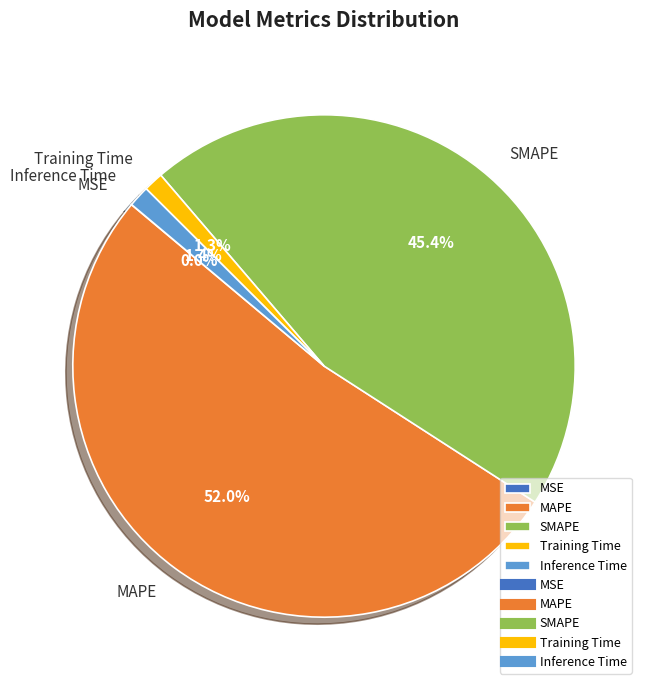

What is the largest slice in the pie chart?

MAPE